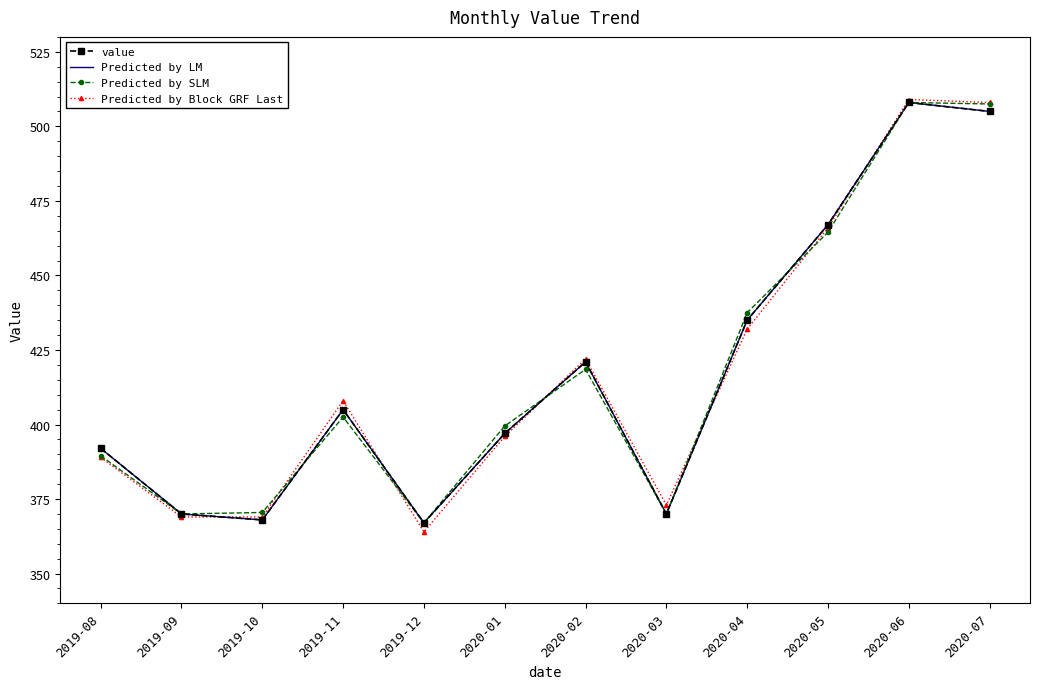

How many values in the Predicted by Block GRF Last series exceed 408?

5